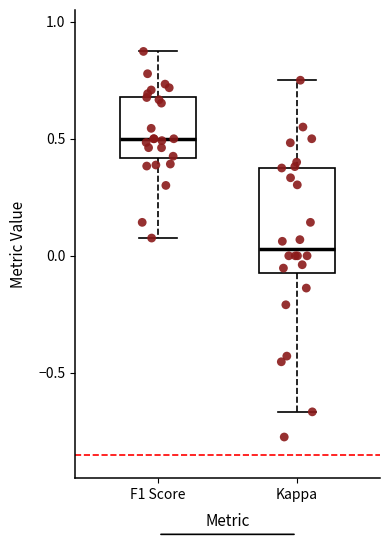

Comparing the boxes themselves (not the whiskers), which one is the tallest?

Kappa